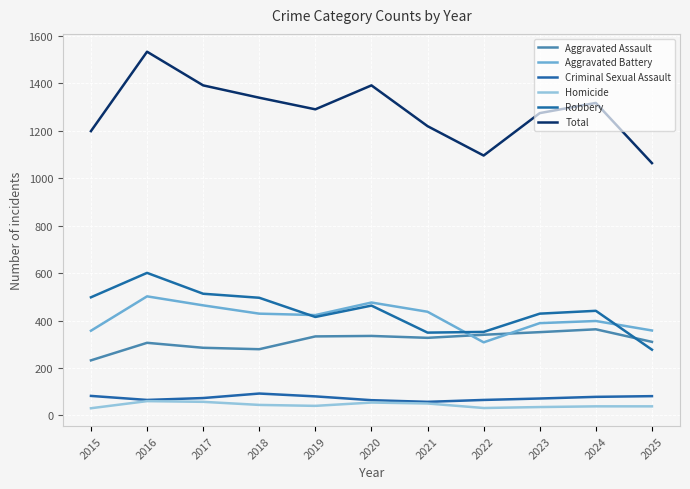

What is the difference between the maximum and minimum values in the Total series?

470